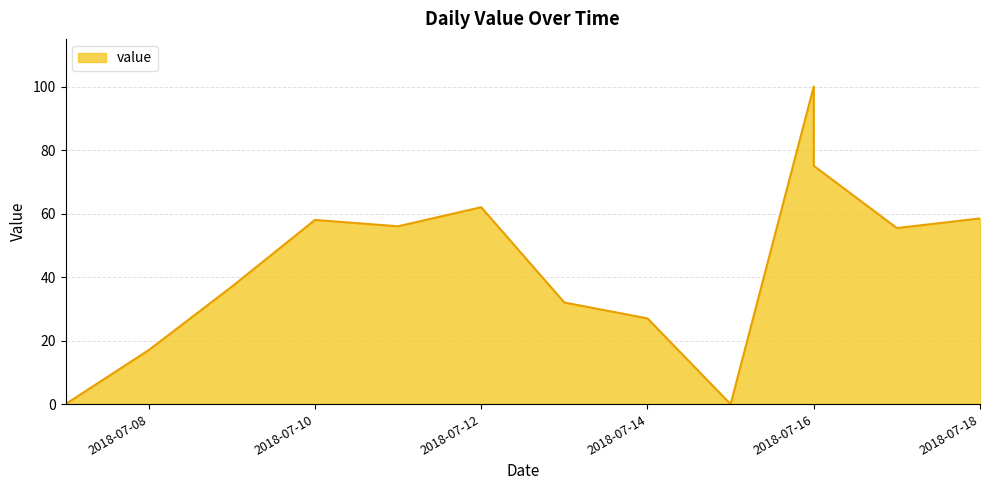

How many data points does each series have?

13